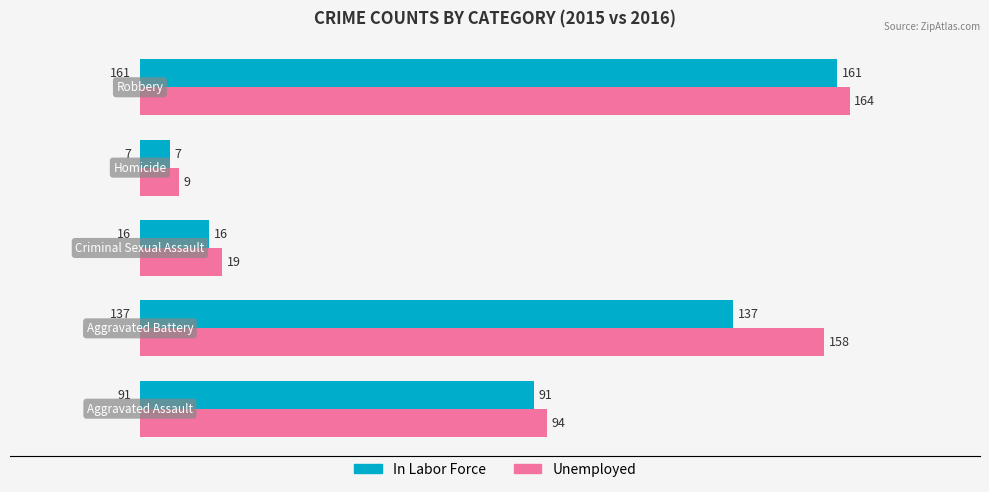

Rank the series by their average value, from lowest to highest.

In Labor Force, Unemployed